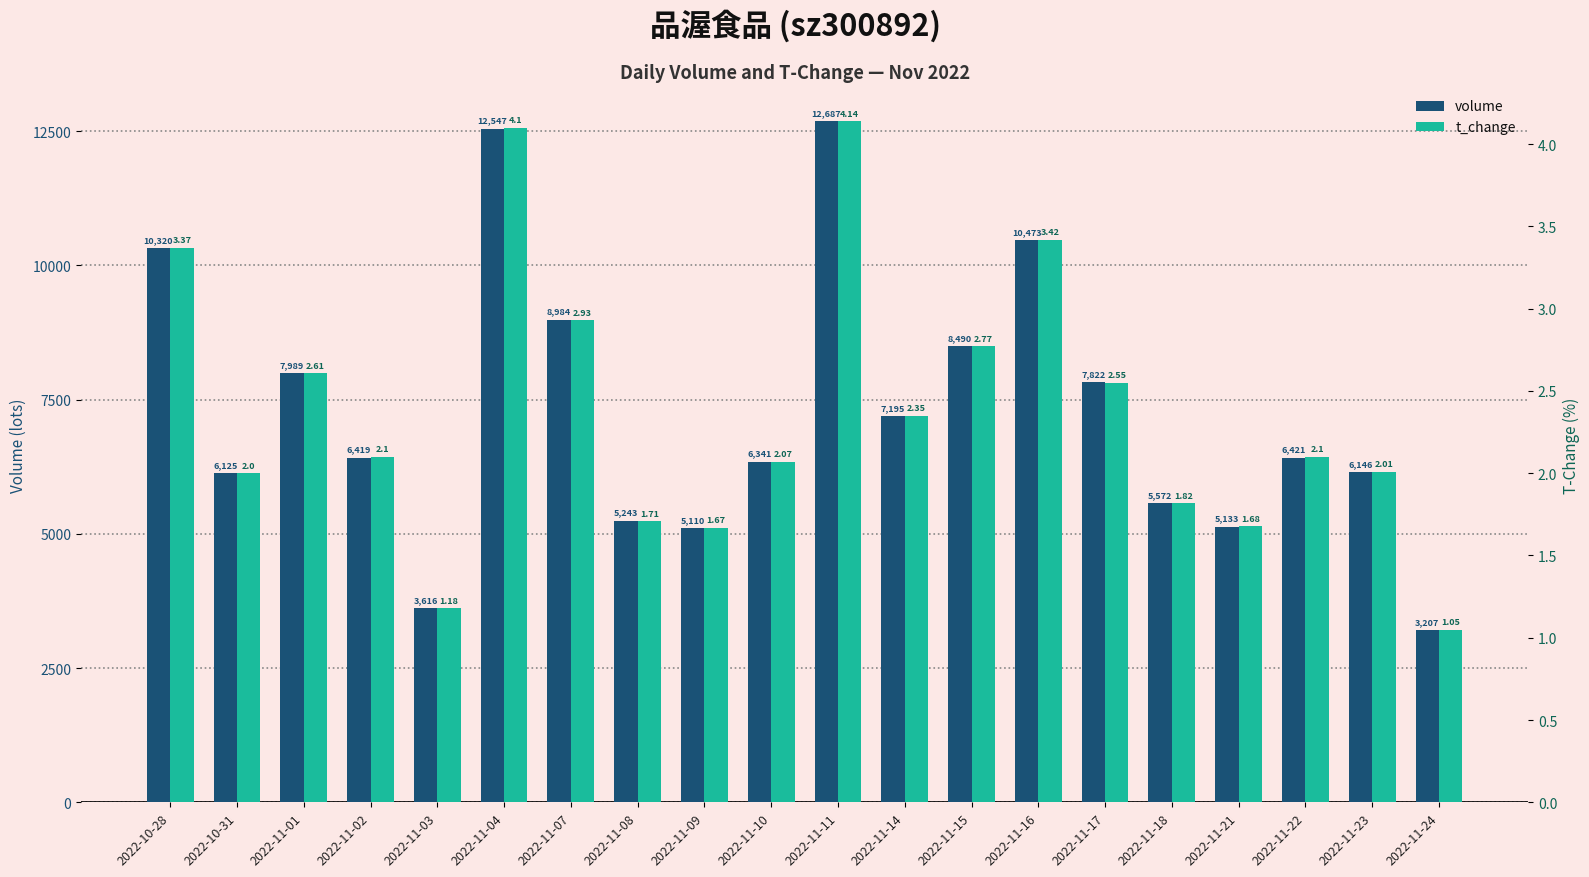

What is the difference between the maximum and minimum values in the t_change series?

3.1